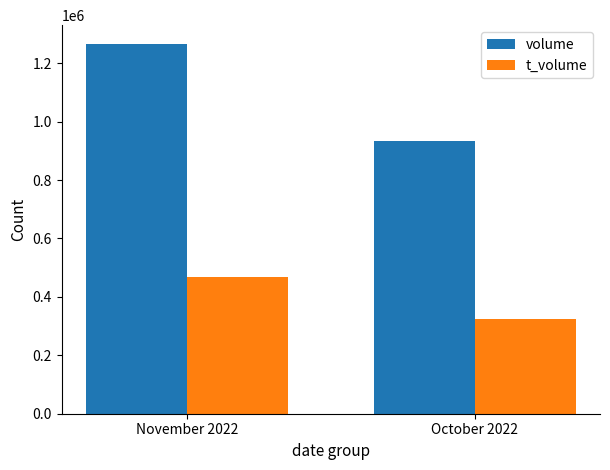

What value does the volume series have at October 2022?

933415